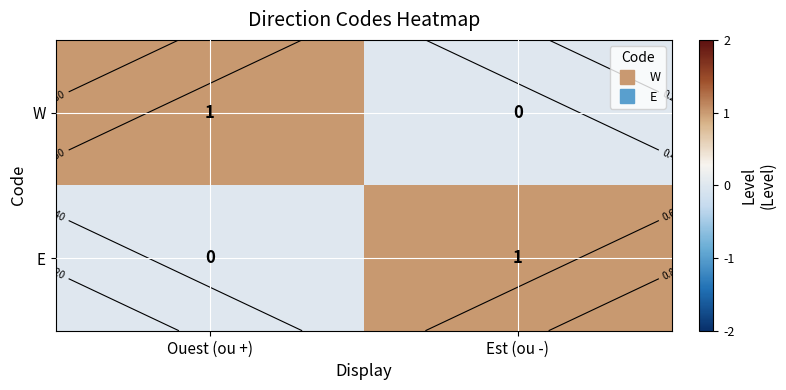

Which series has the widest spread of values?

W